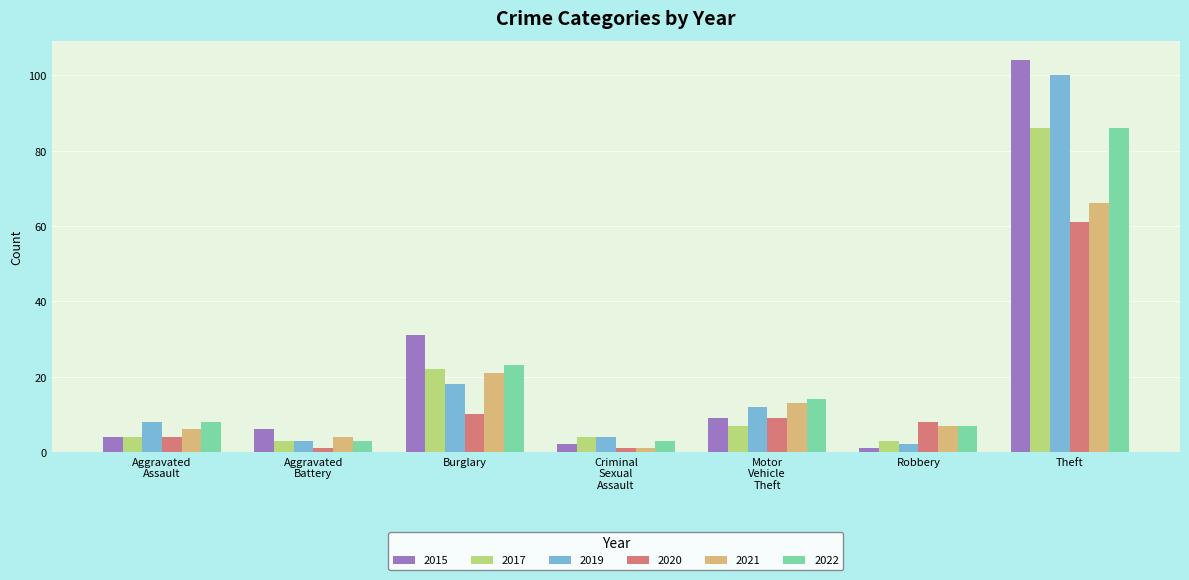

What position from the right is Theft?

1